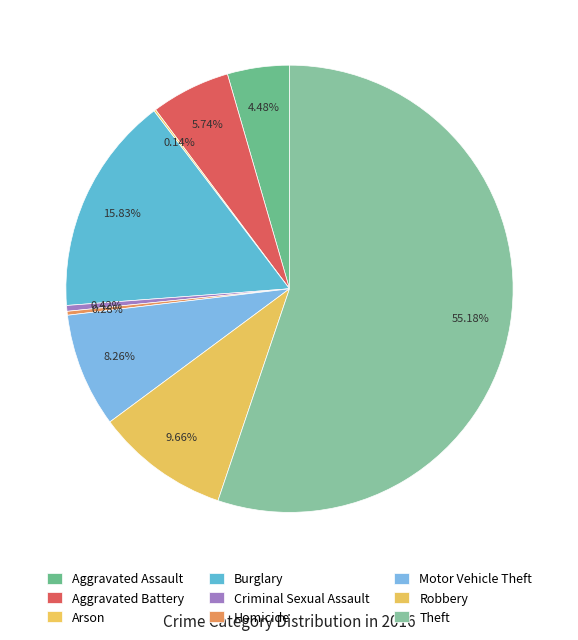

What is the total percentage of Criminal Sexual Assault and Theft?

55.6%